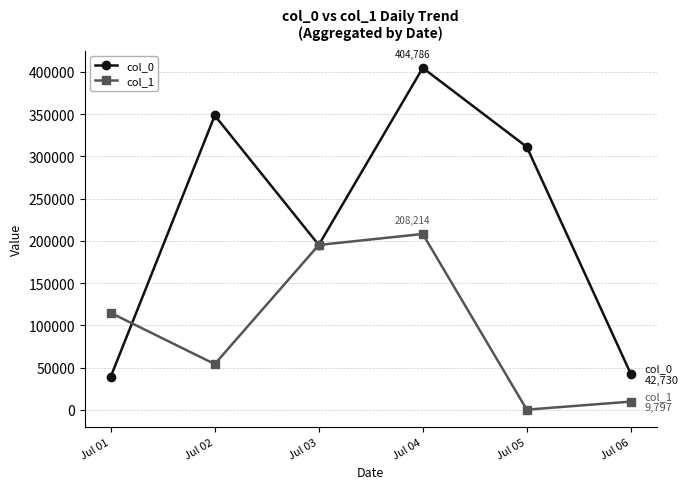

Between Jul 01 and Jul 03, which series saw the biggest shift?

col_0